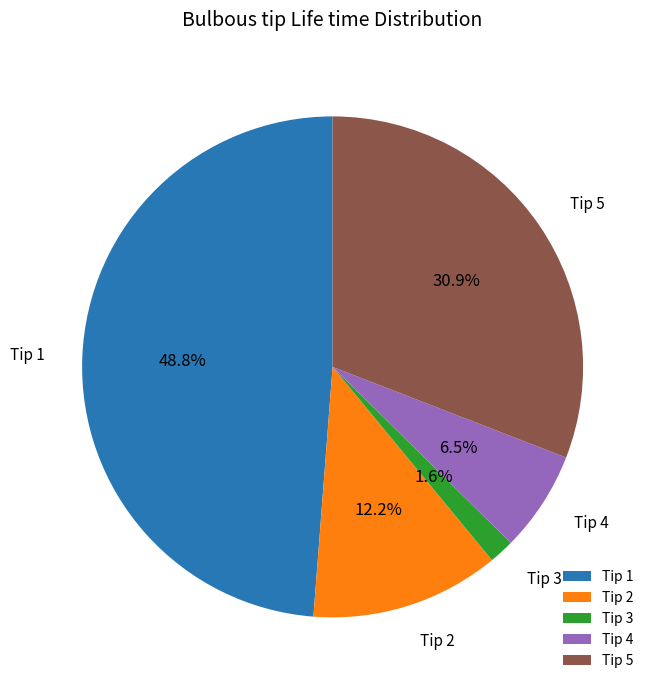

What percentage is NOT represented by Tip 1?

51.2%